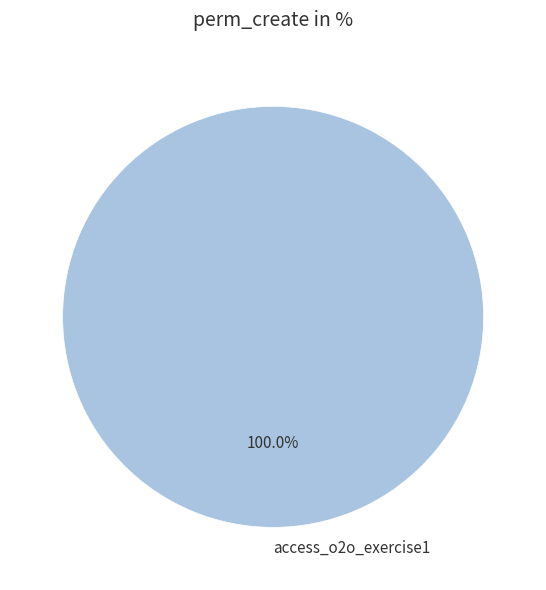

How many slices are in this pie chart?

1